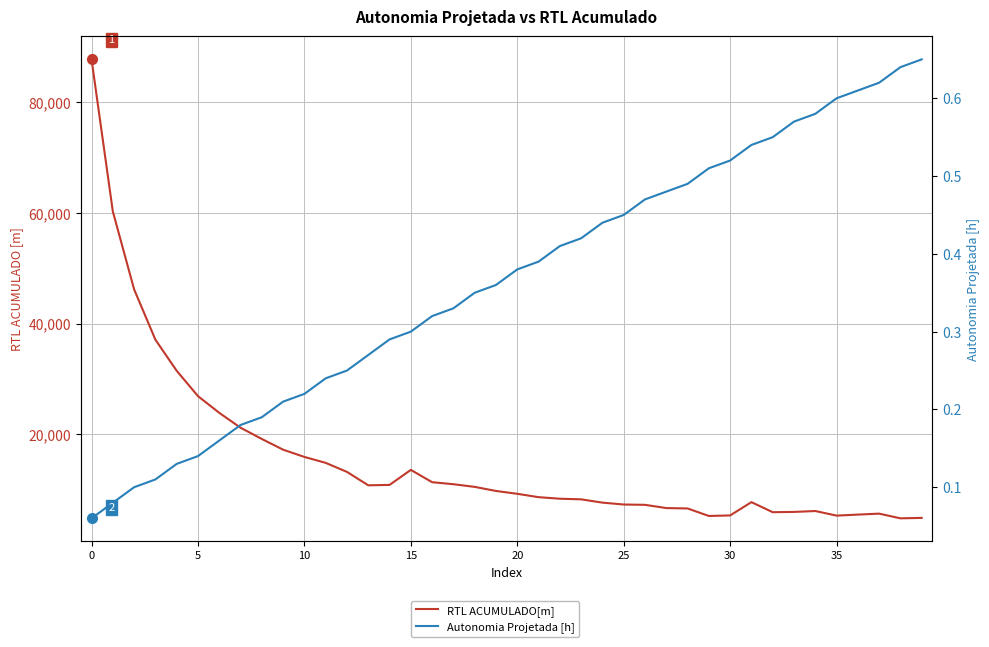

Which series has the widest spread of values?

RTL ACUMULADO[m]